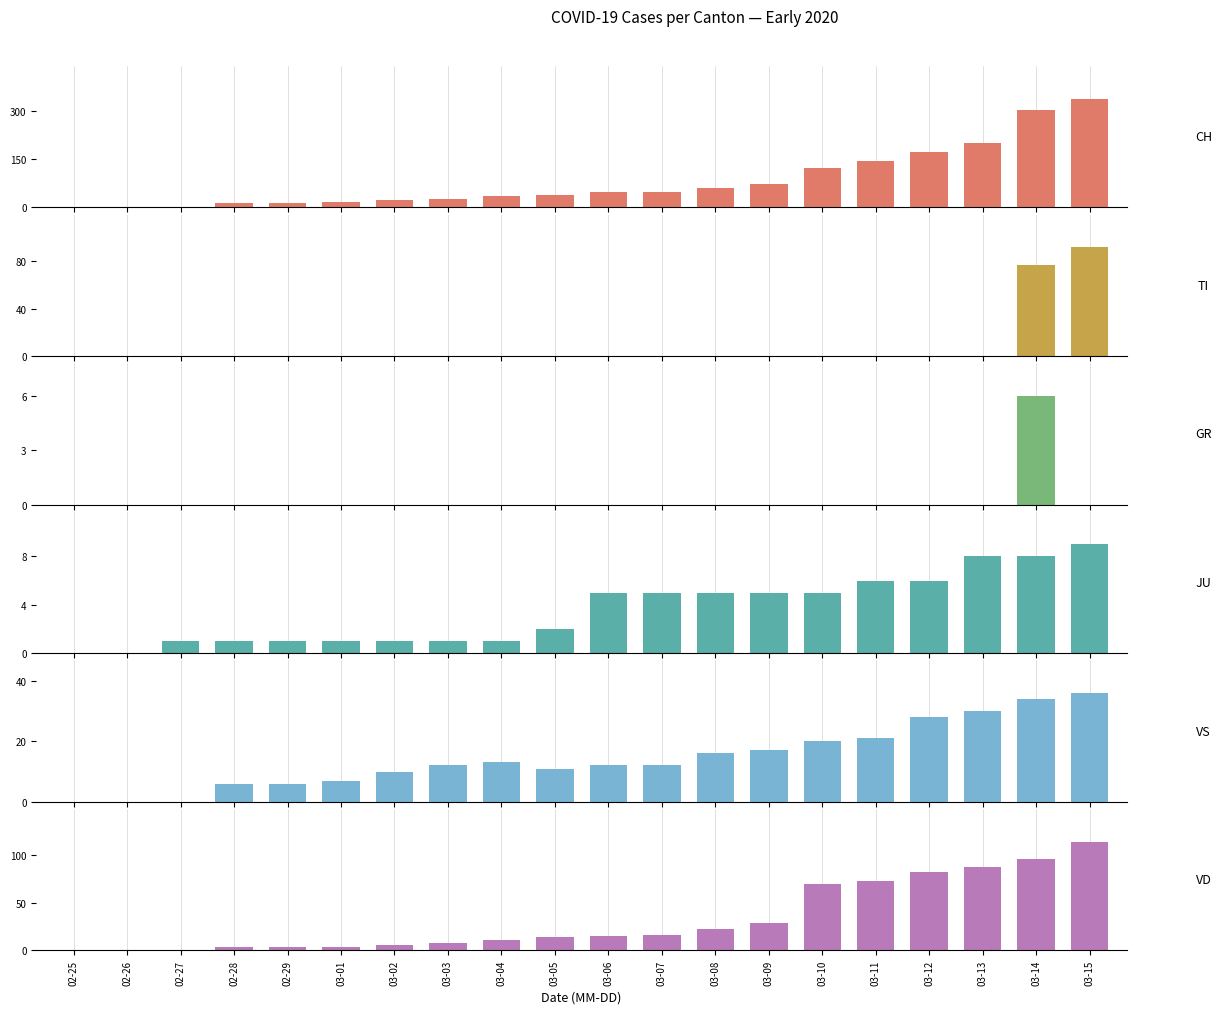

What is the label of the 20th bar from the right?

02-25